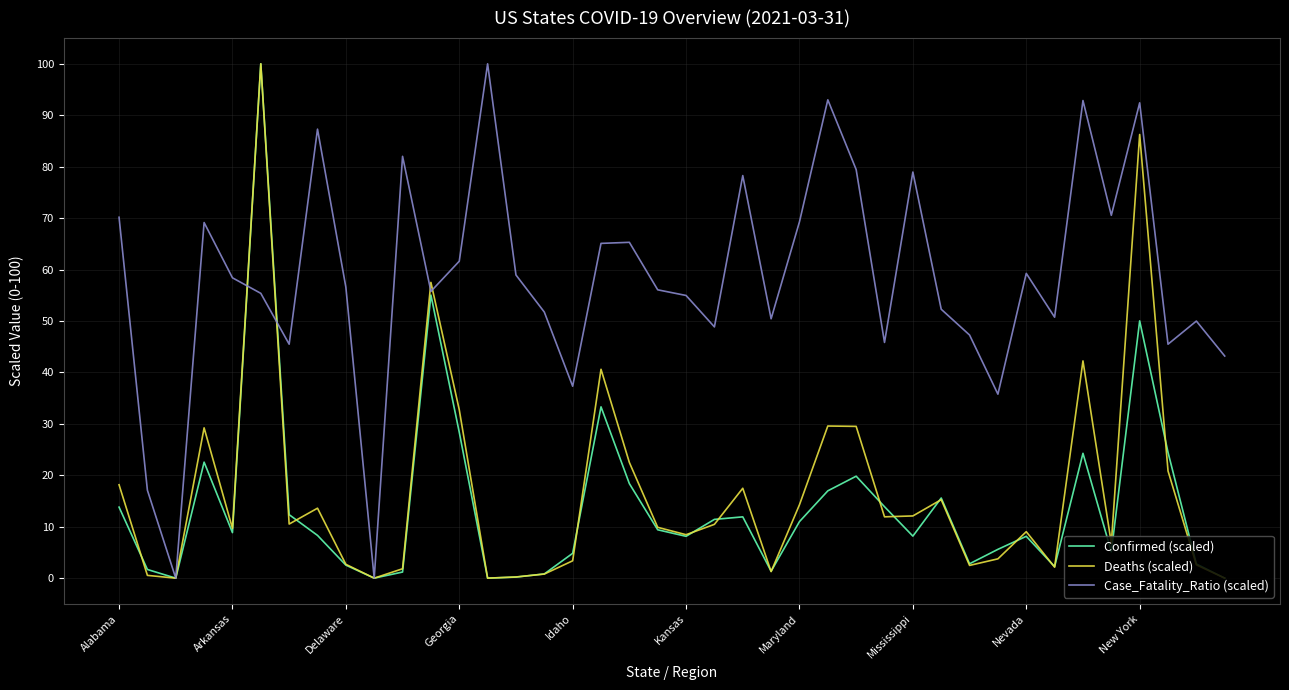

What is the greatest value displayed?

100.0